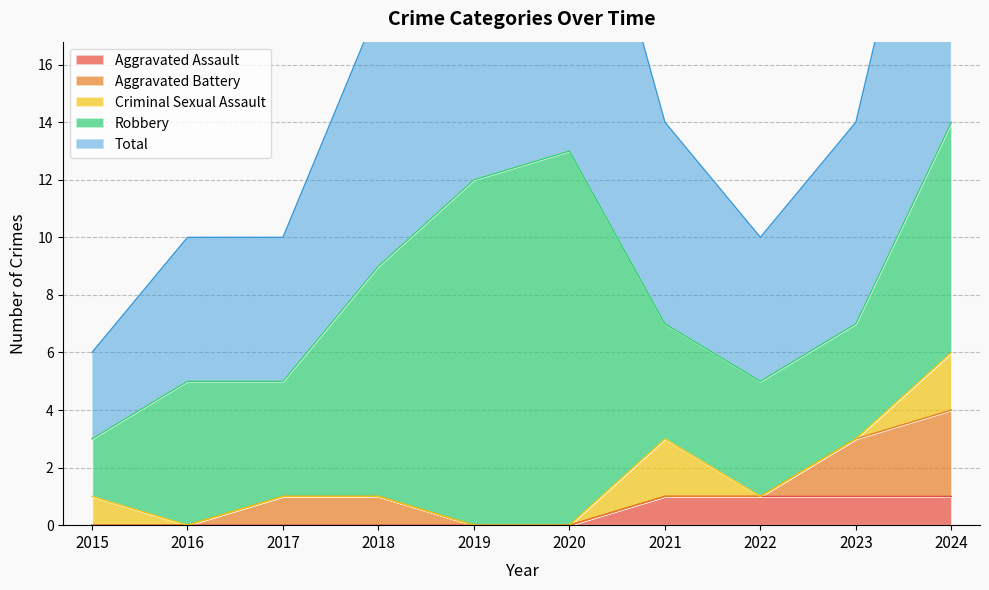

How many data points in Total are less than 7?

4